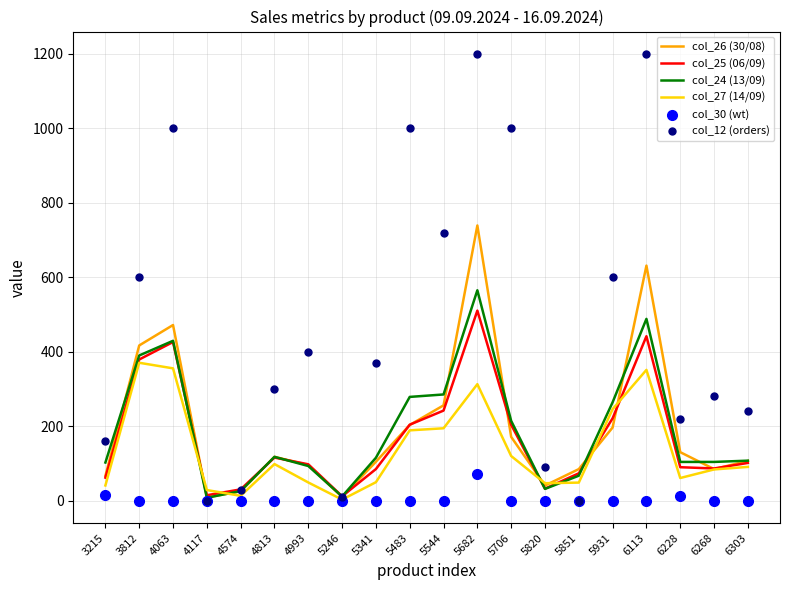

Which series has the widest spread of Y values?

col_12 (orders)